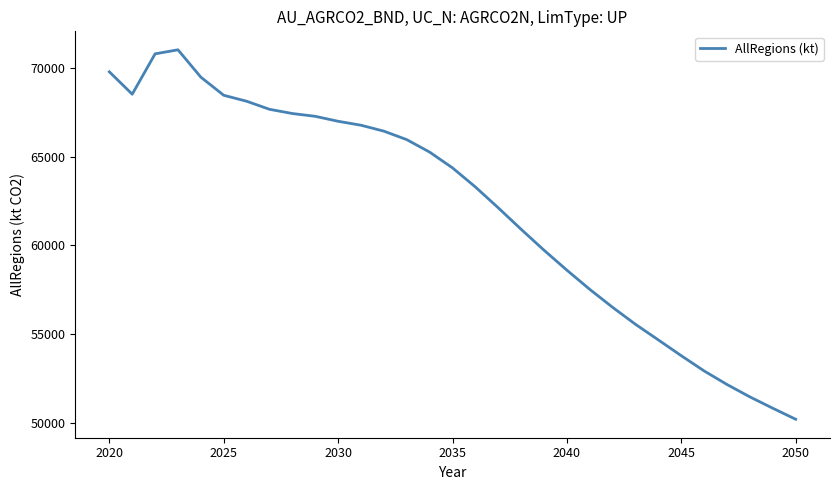

What is the maximum value shown in the chart?

71019.1